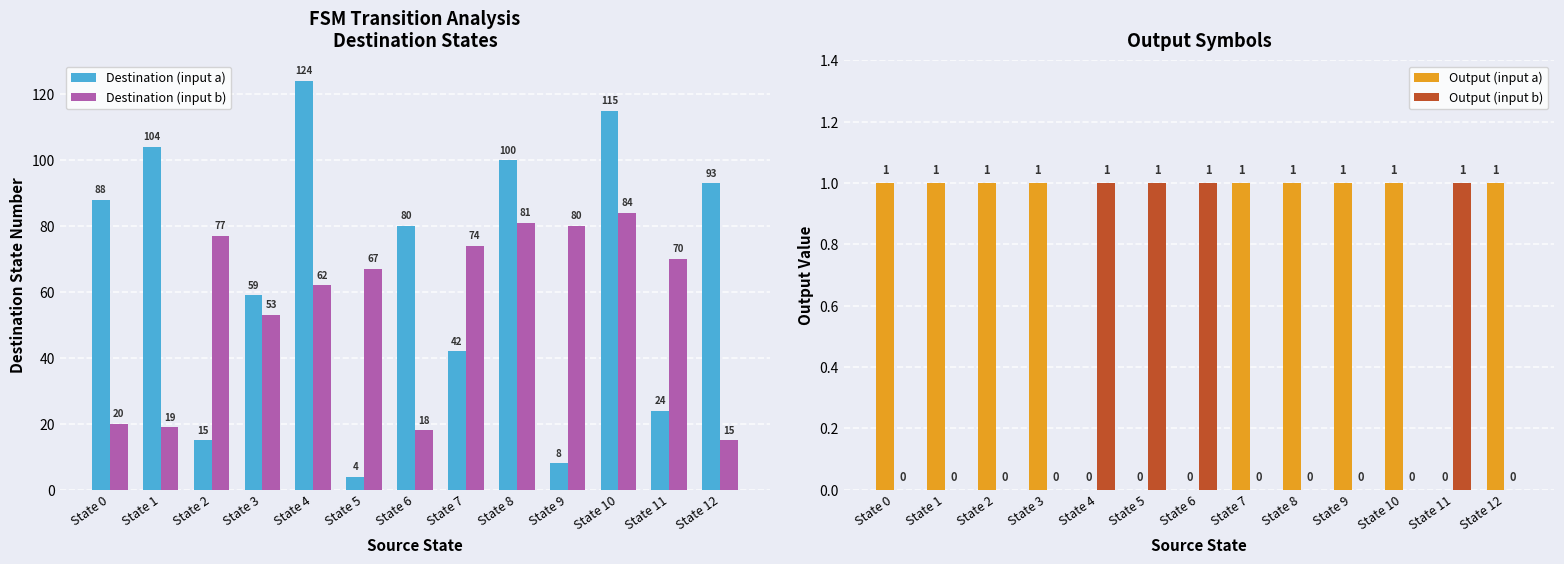

Rank the series by their maximum value, from lowest to highest.

Output (input a), Output (input b), Destination (input b), Destination (input a)